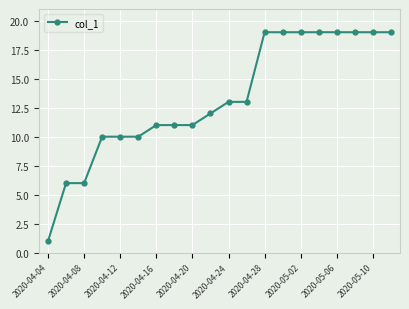

What is the value of the 8th point from the left?

11